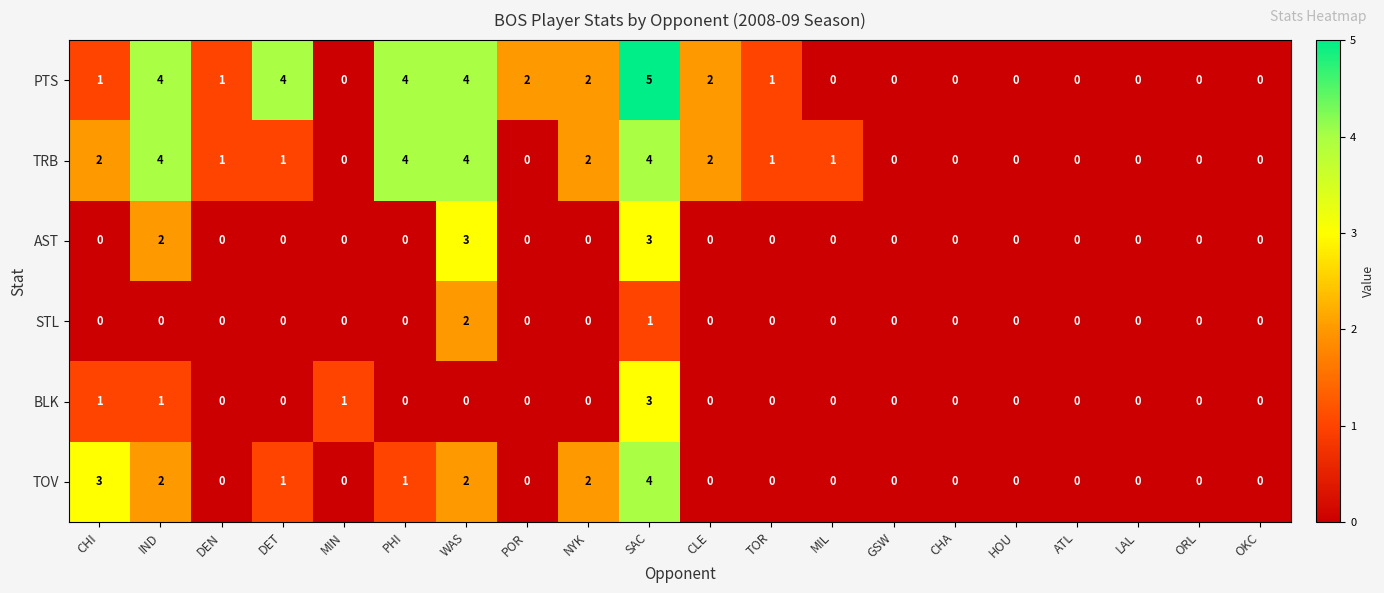

The AST series shows -2 at CLE. True or false?

False